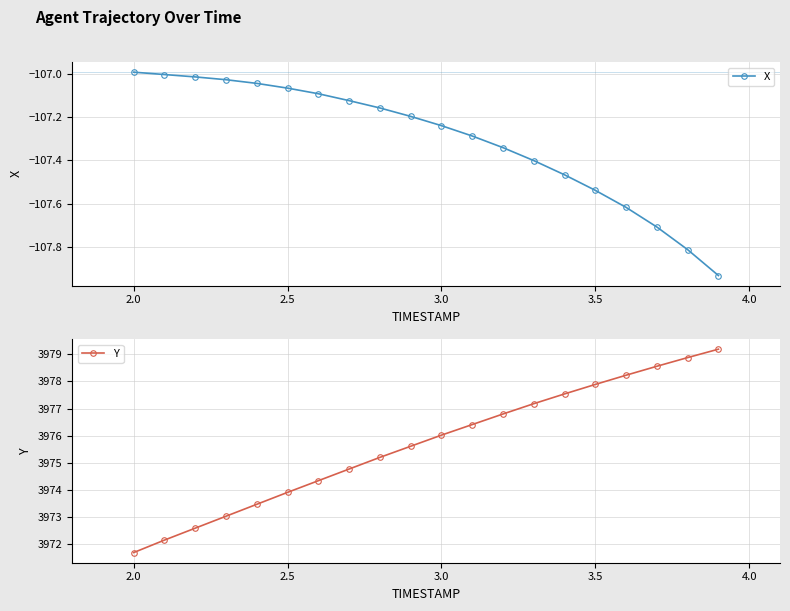

True or false: X has more than 1 points higher than both neighbors.

False